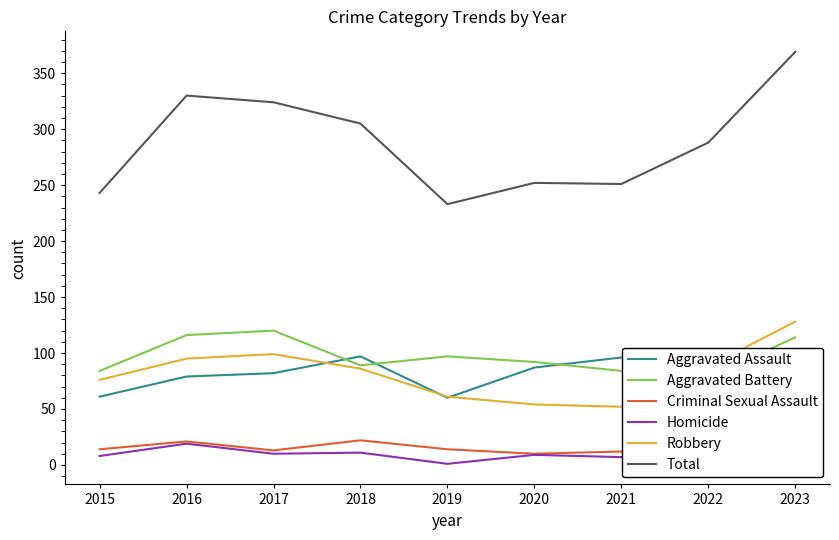

What is the value of the Homicide point at the 3rd from the left?

10